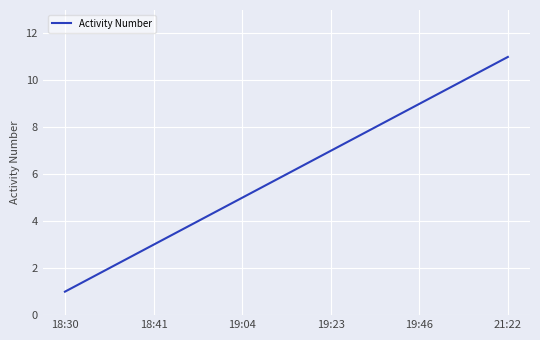

What is the minimum value shown in the chart?

1